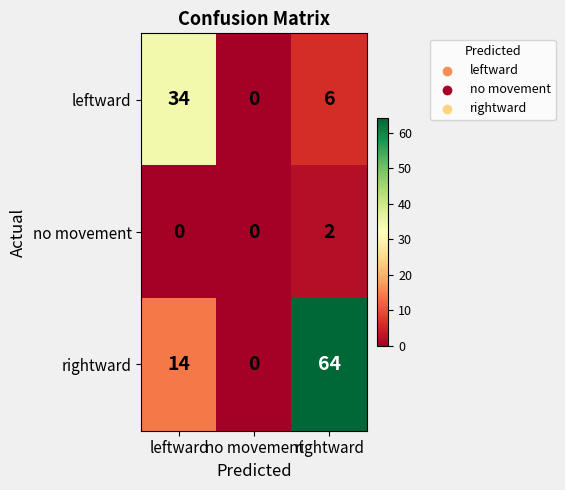

Reading left to right, transcribe all the data shown in this chart.

leftward: 34	0	6
no movement: 0	0	2
rightward: 14	0	64